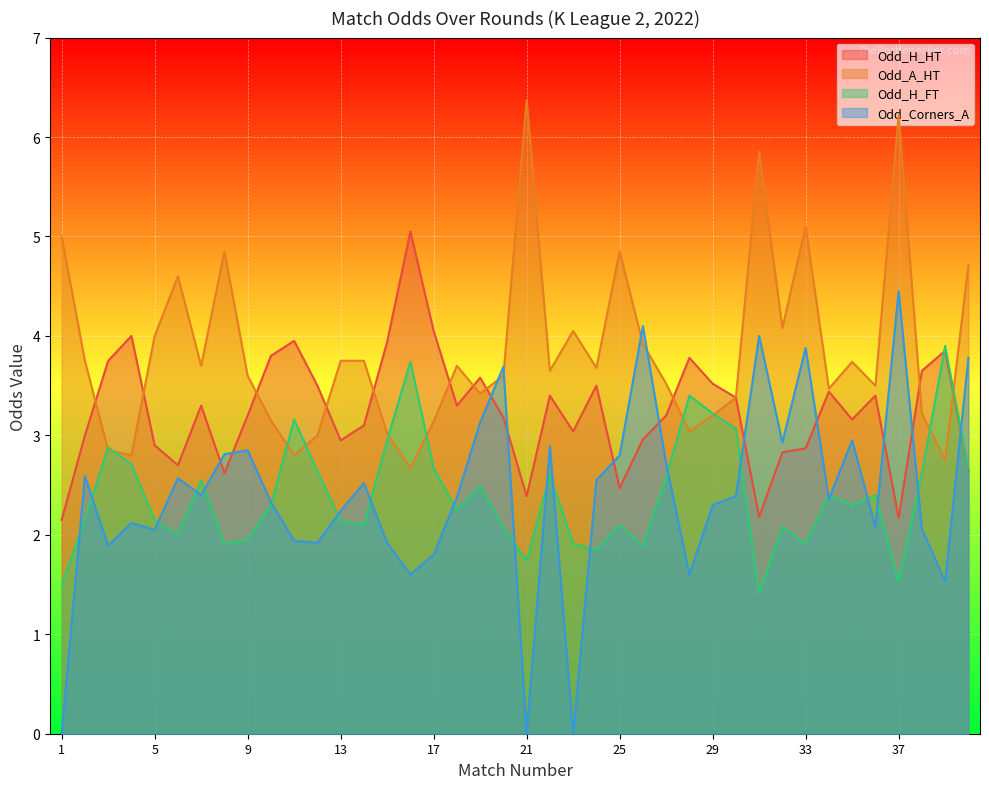

Read the Odd_A_HT value at 22.

3.6